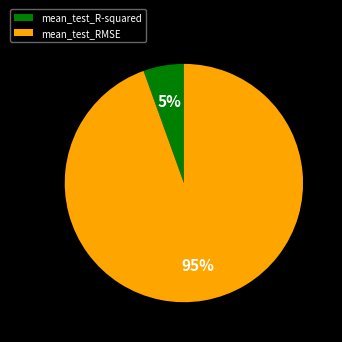

Approximately how many times larger is the value at mean_test_R-squared compared to mean_test_RMSE?

0.1